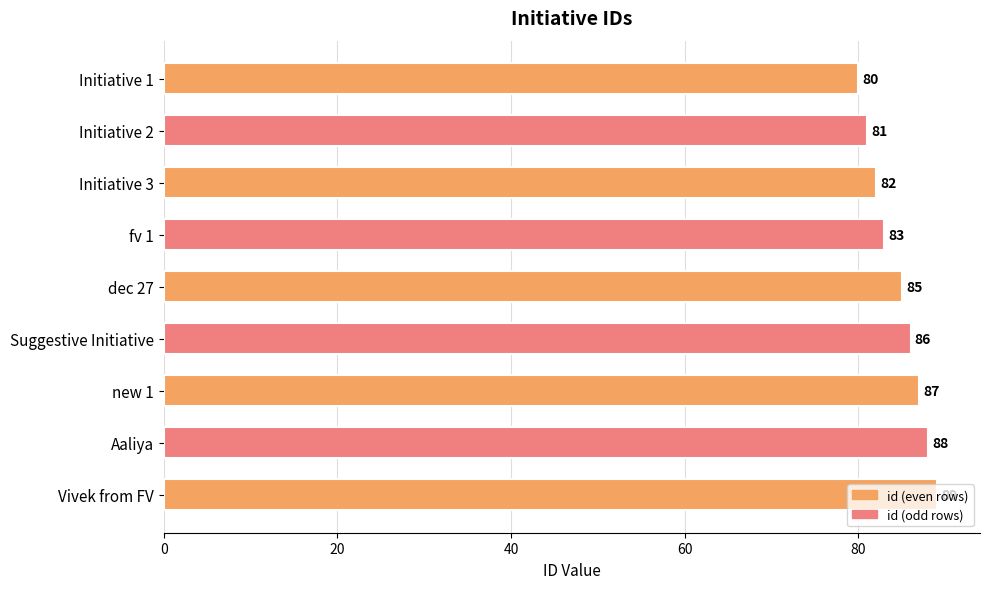

Approximately how many times larger is the value at Aaliya compared to Initiative 1?

1.1